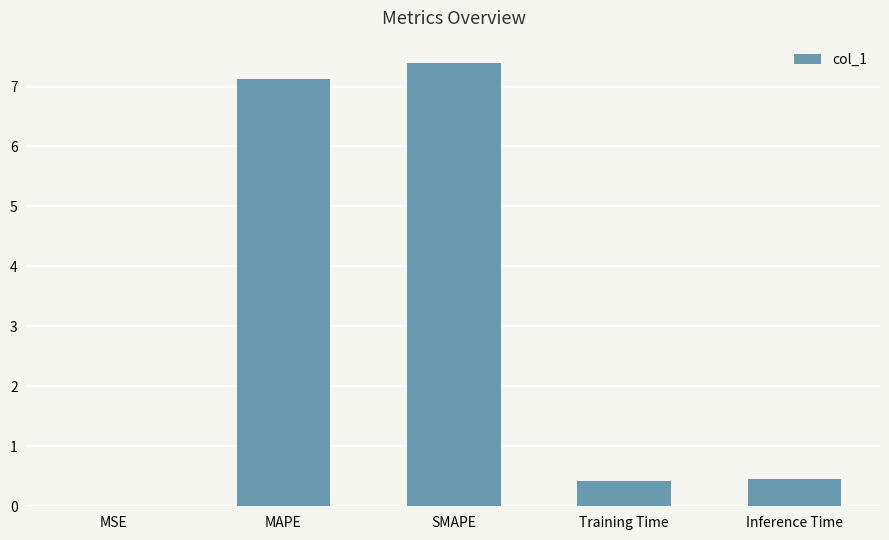

What is the approximate value at Training Time?

0.4